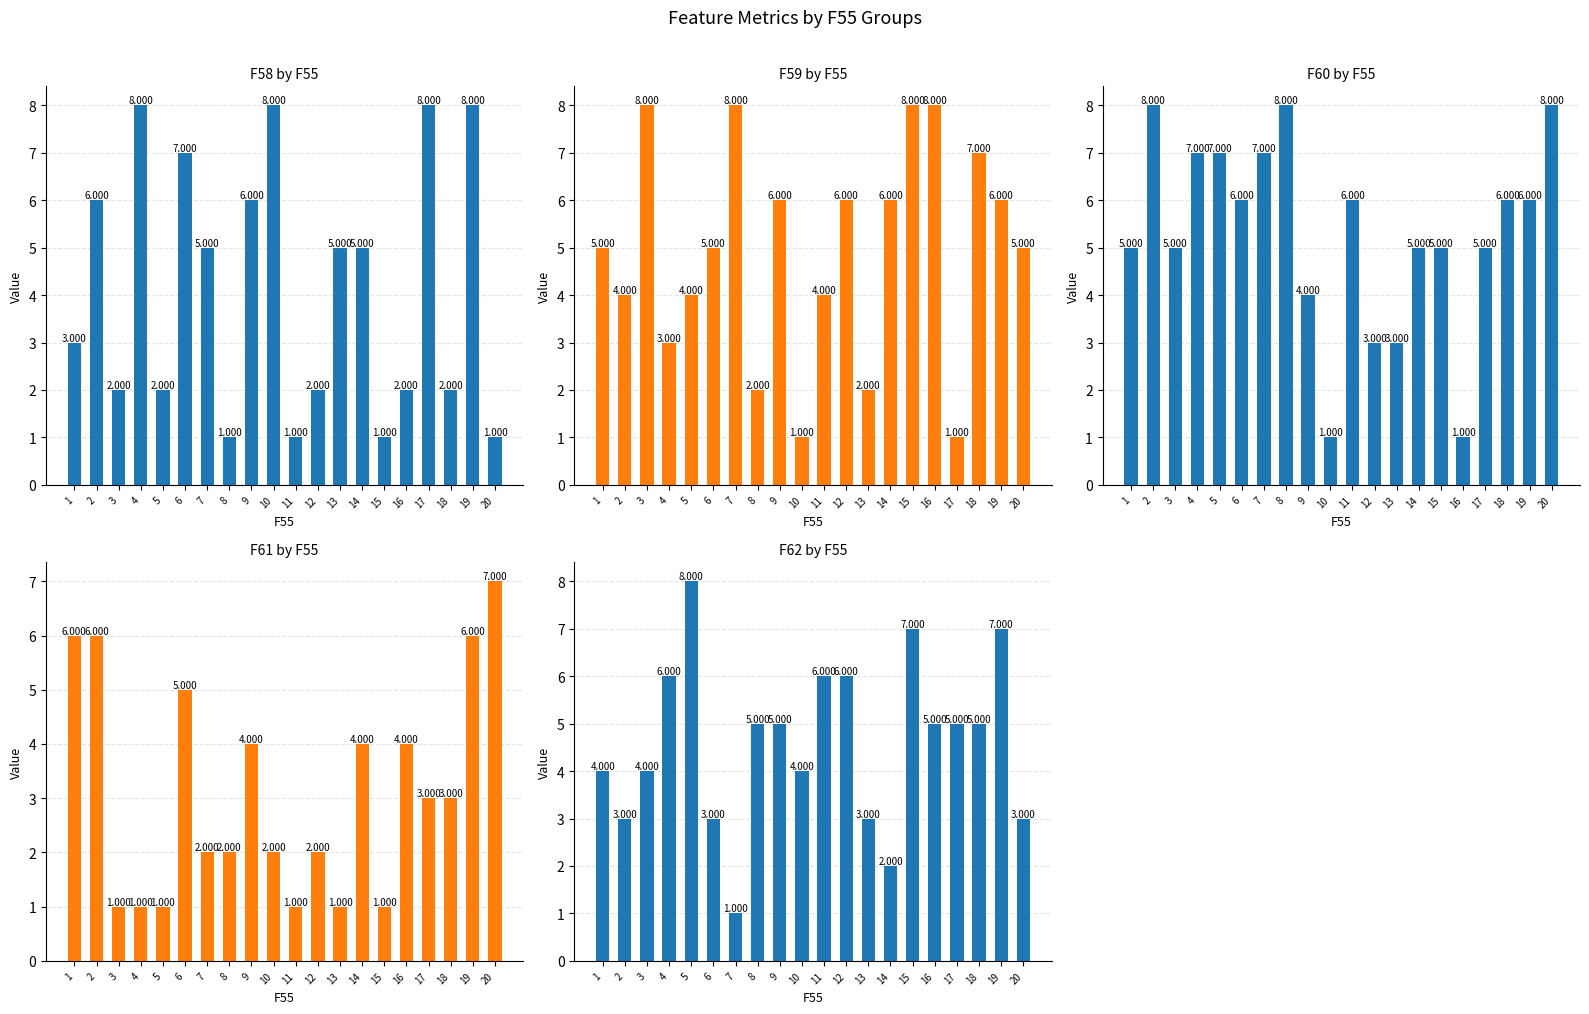

What is the difference between the highest and lowest values at 1?

3